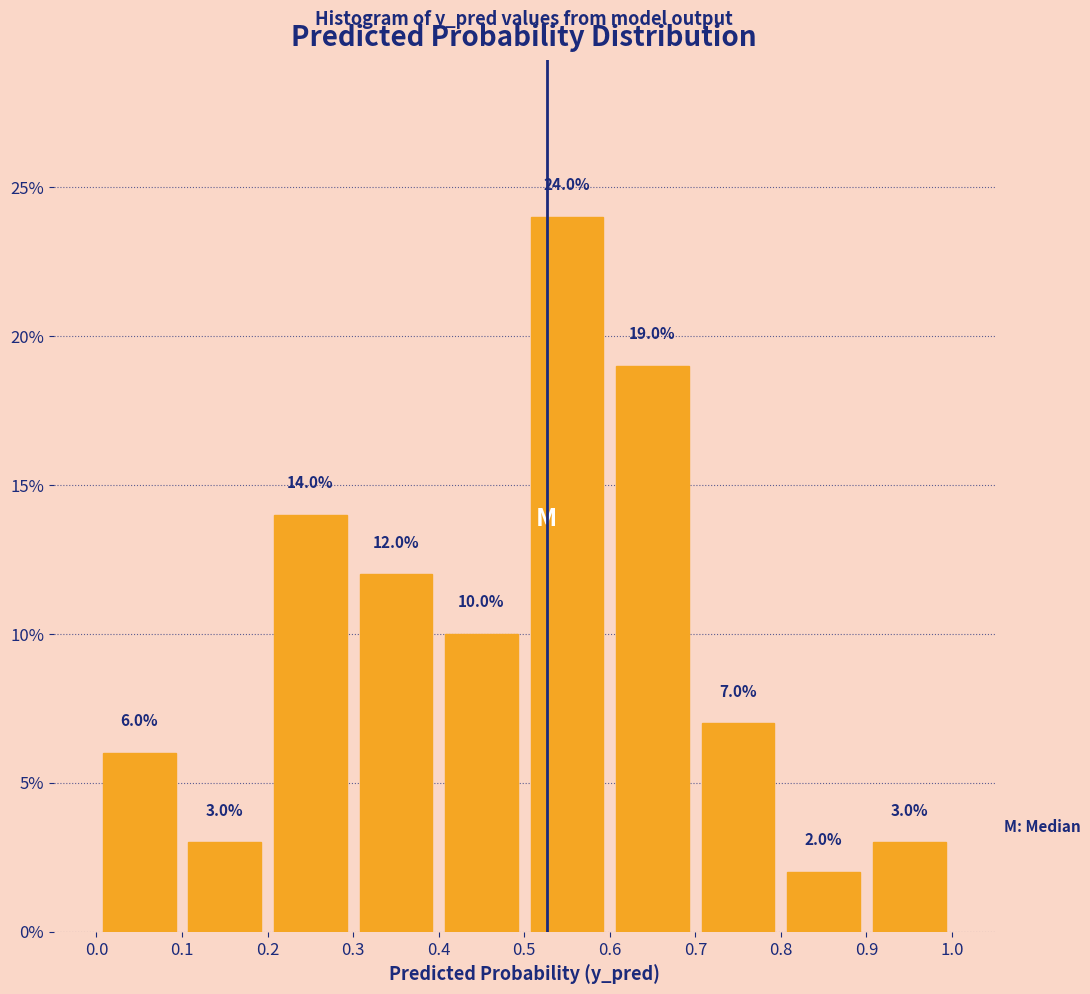

What is the height of the bar covering 0.0 to 0.1 on the x-axis?

6.0